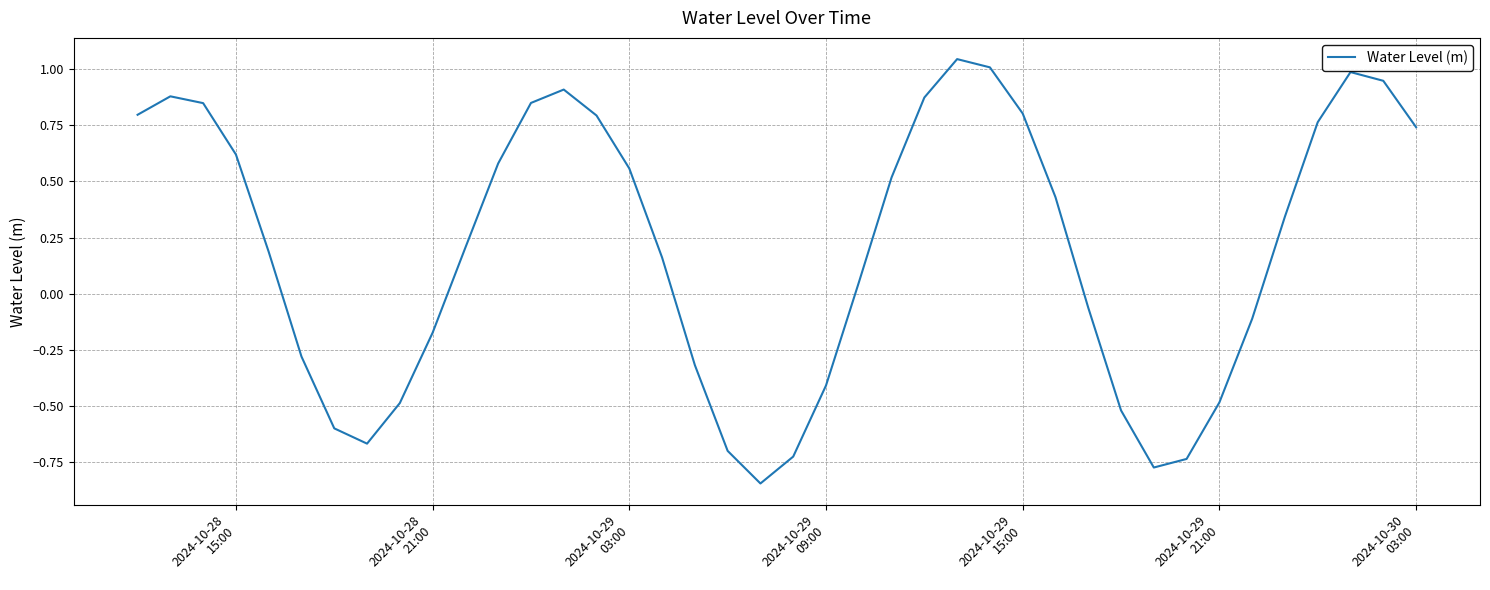

What is the difference between the maximum and minimum values?

1.9